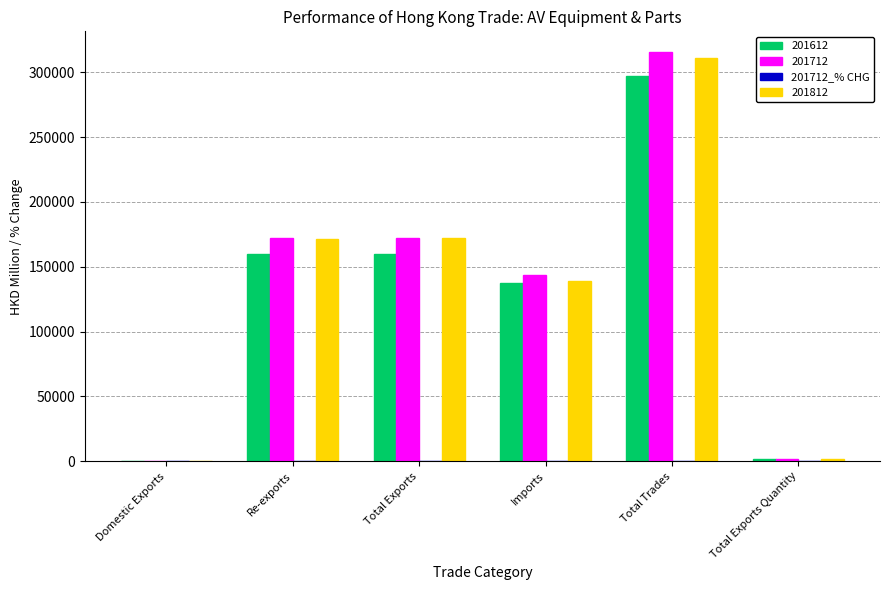

What is the maximum value shown in the chart?

315729.5